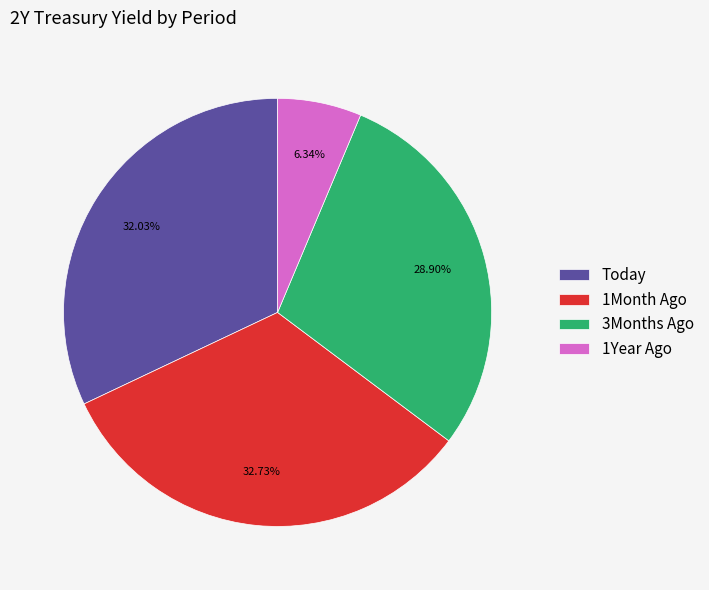

What percentage do Today and 1Year Ago together represent?

38.4%